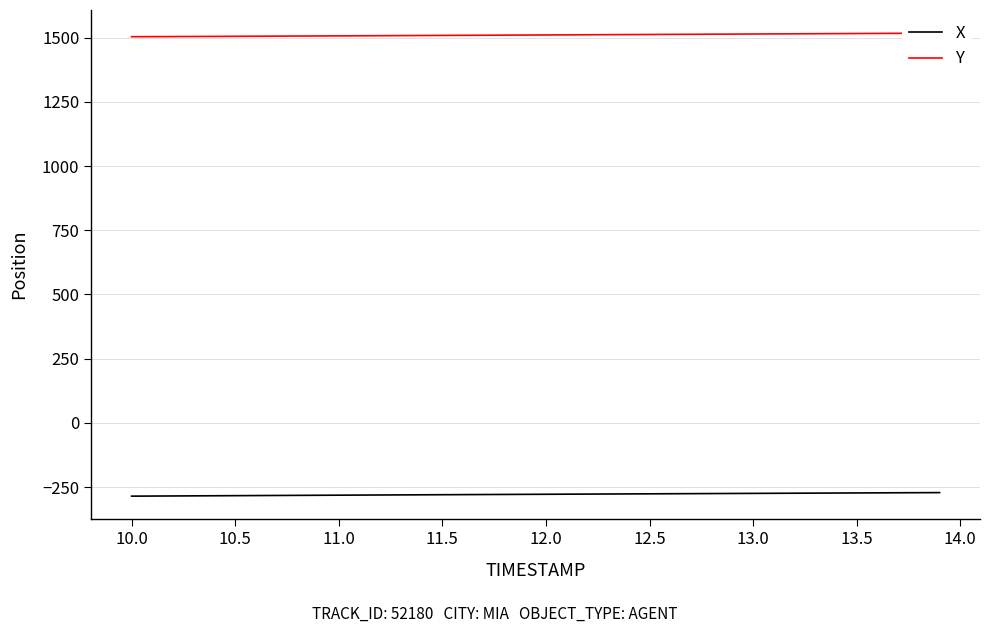

True or false: Y and X cross at least once.

False